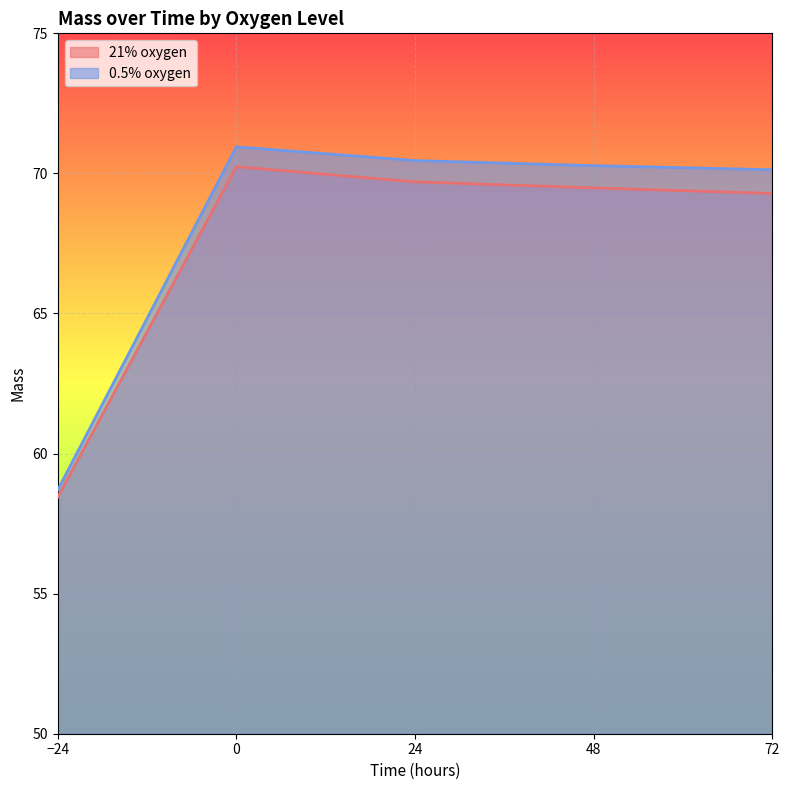

Reading right to left, transcribe all the data shown in this chart.

21% oxygen: 72=69.3	48=69.5	24=69.7	0=70.2	−24=58.5
0.5% oxygen: 72=70.1	48=70.3	24=70.5	0=70.9	−24=58.7